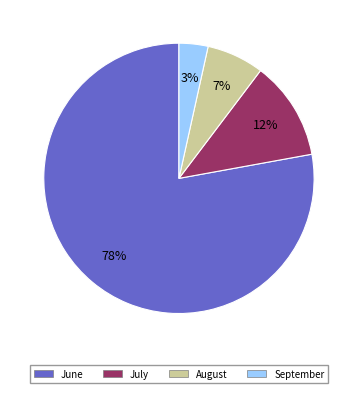

Is there any slice that represents more than half of the pie?

Yes